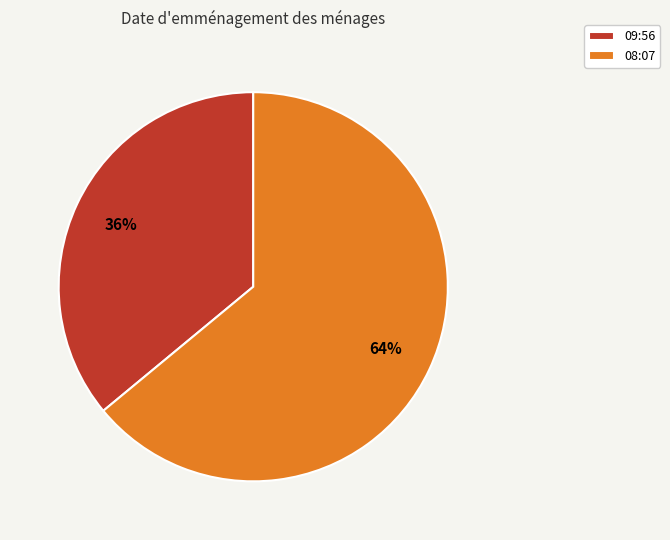

To the nearest percent, what is the average slice percentage?

50%